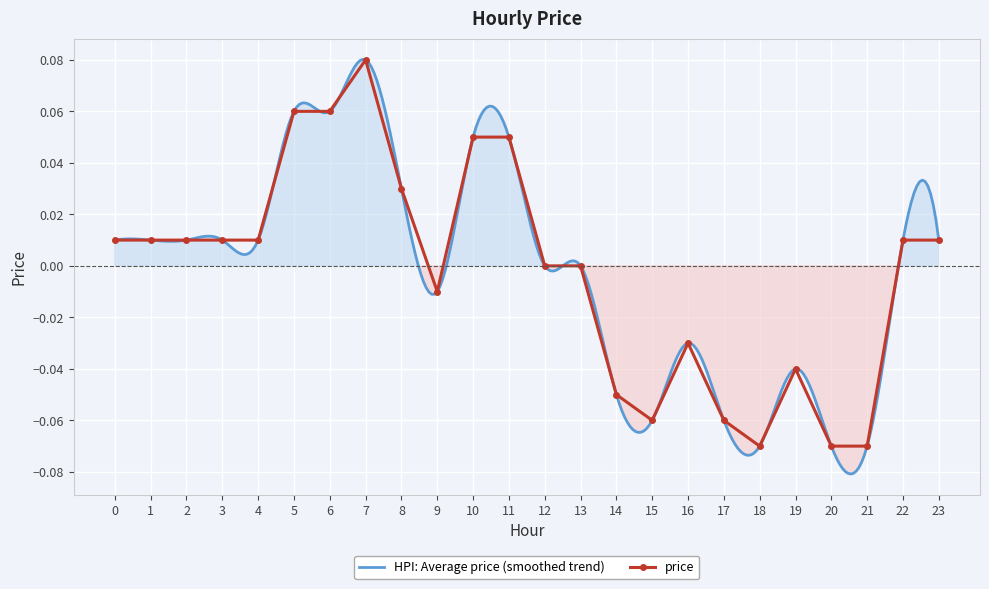

Where is the first local minimum?

9